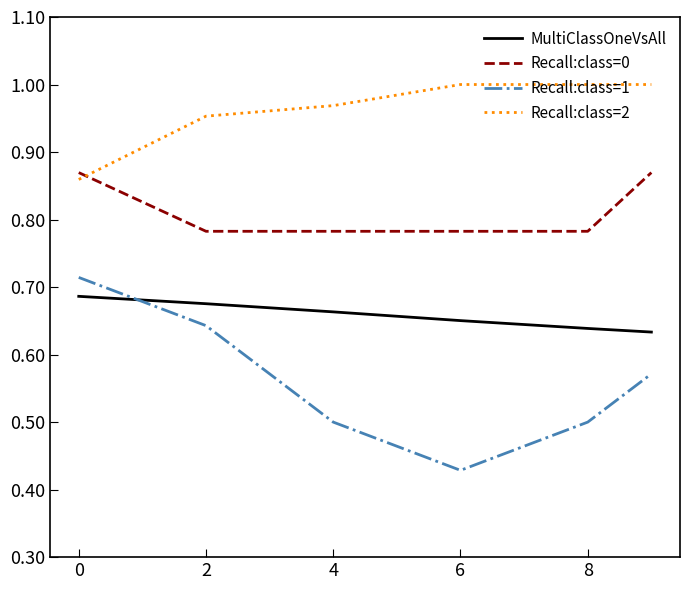

True or false: MultiClassOneVsAll and Recall:class=0 intersect in this chart.

False